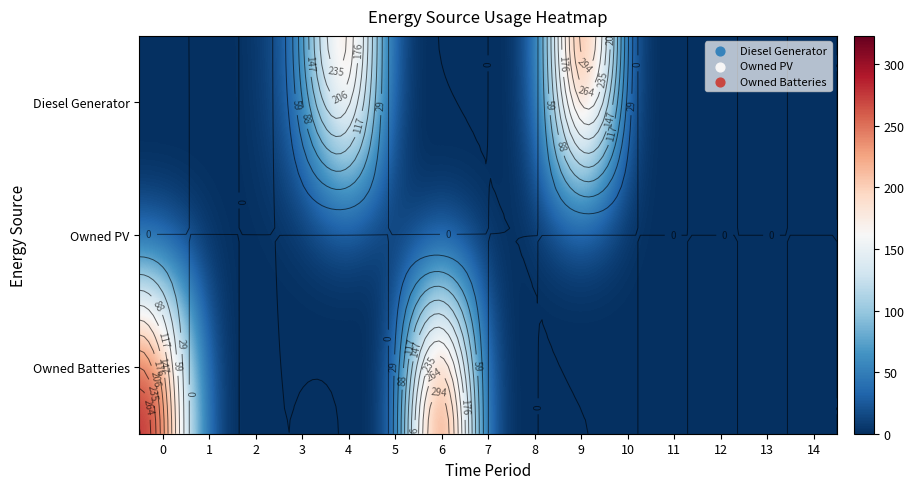

Count the number of data series in this chart.

3